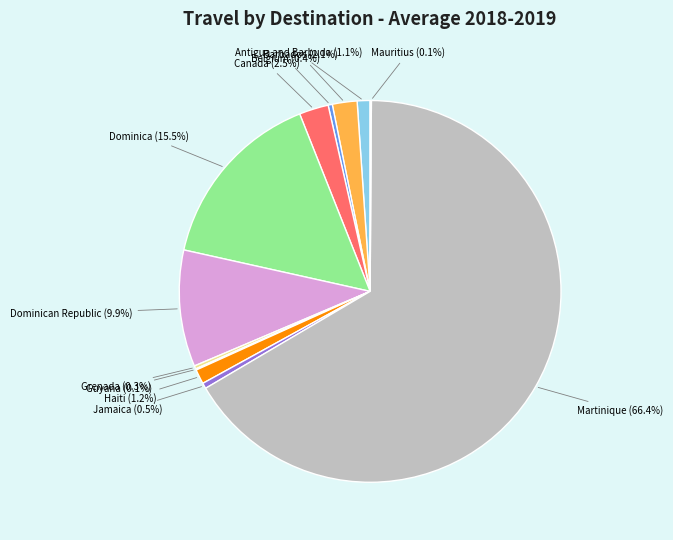

To the nearest percent, what is the difference between the largest and smallest slice percentages?

66%